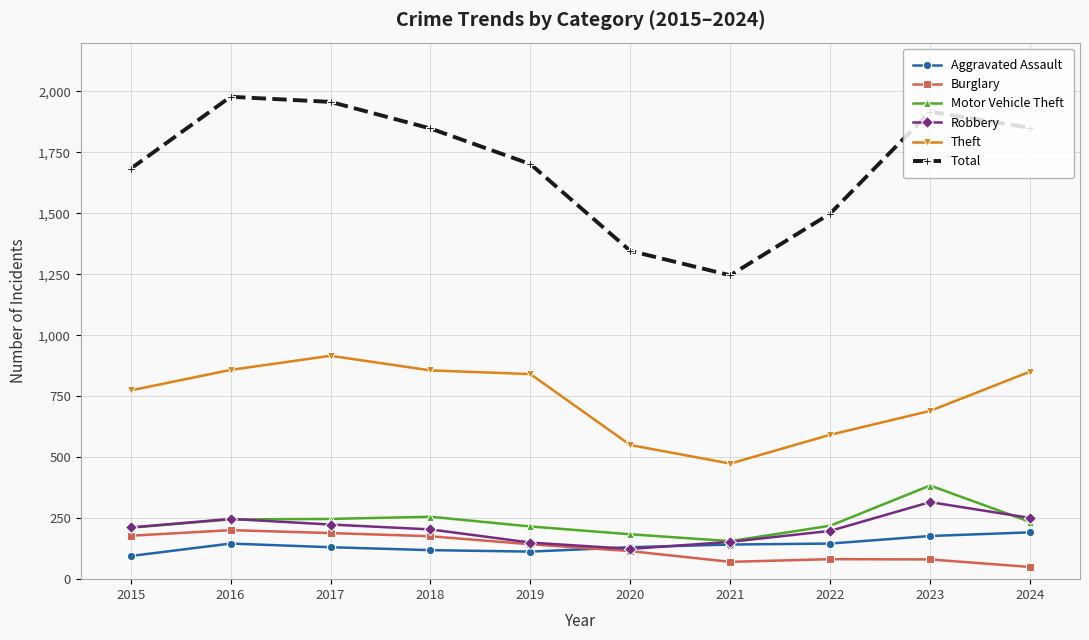

Is the value of Aggravated Assault at 2016 greater than the value of Theft at 2019?

No